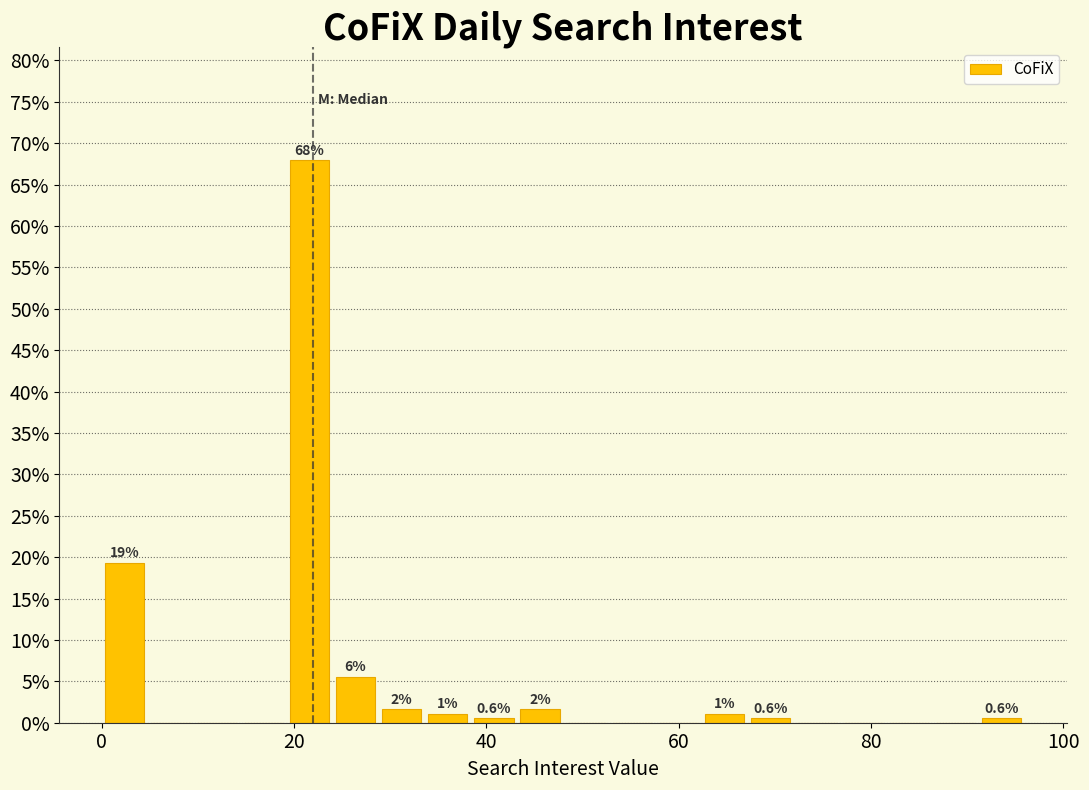

Read against the x-axis, roughly where is the centre of the tallest bar?

22